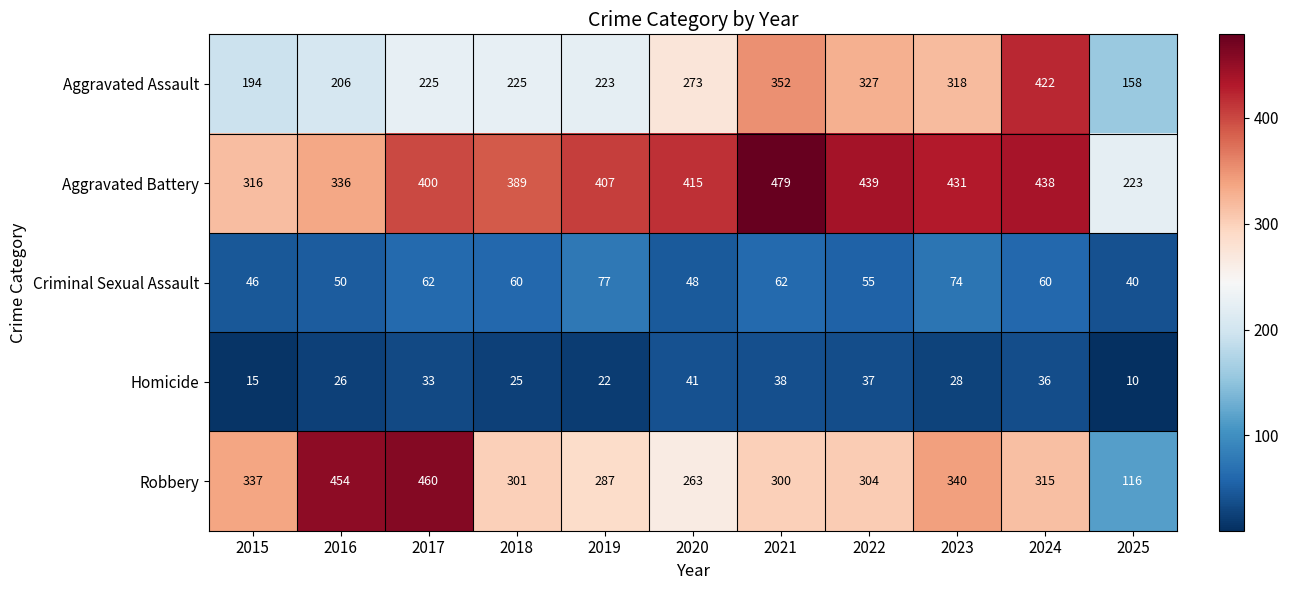

Which category has the highest value across all series?

2021